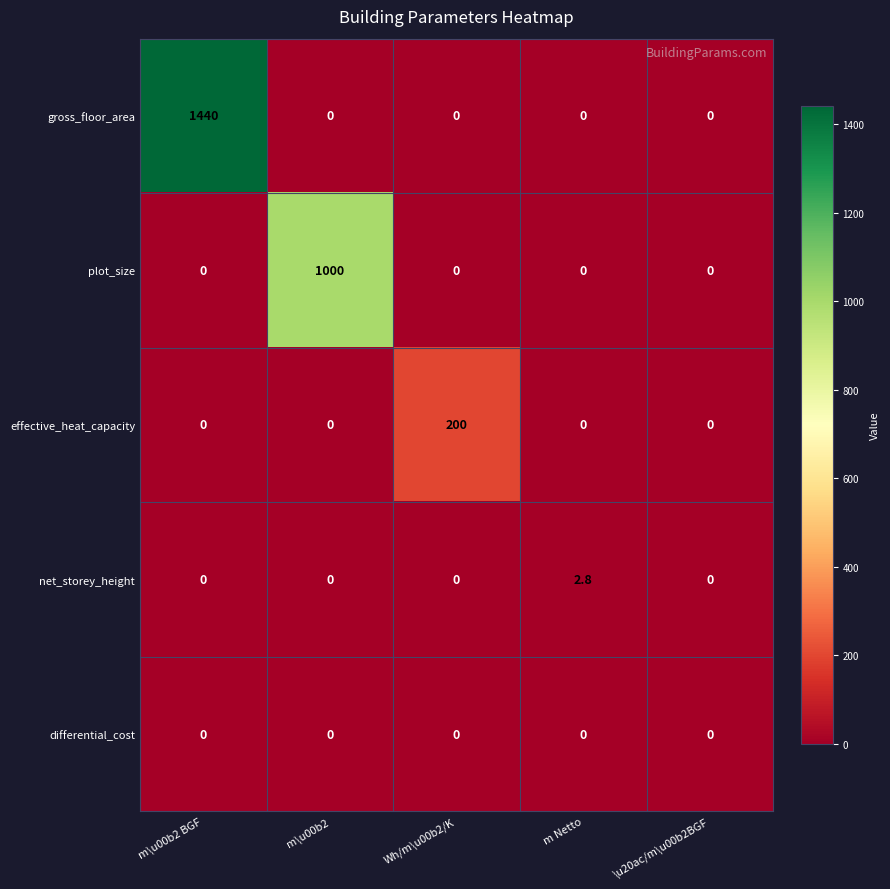

How many distinct data groups are displayed?

5